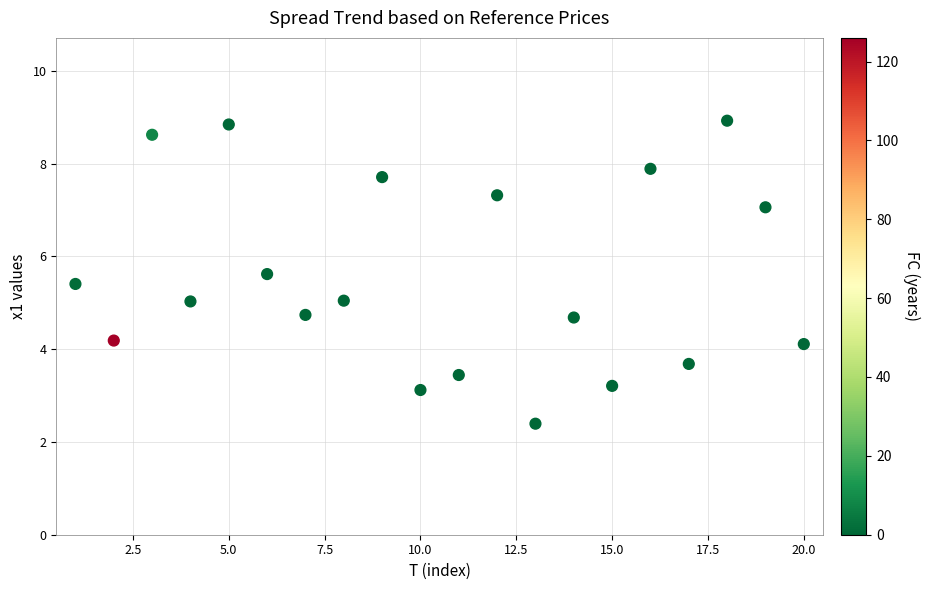

What is the range of Y values (max minus min)?

6.5